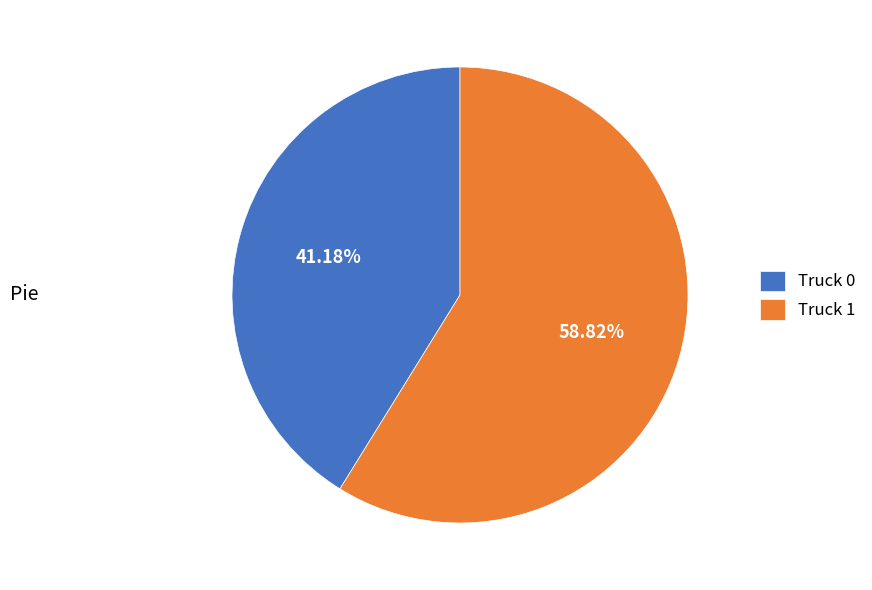

Is there a majority slice in this chart?

Yes